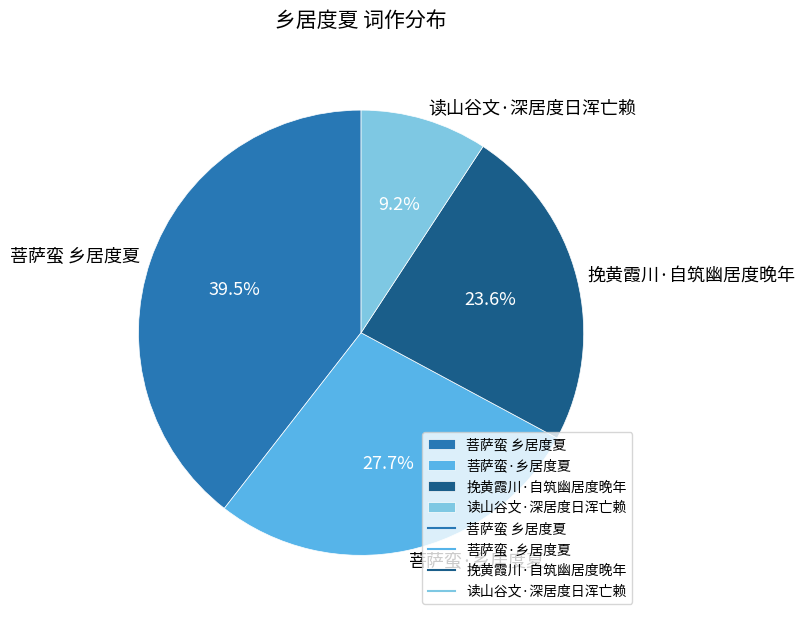

To the nearest percent, what is the difference between the largest and smallest slice percentages?

30%